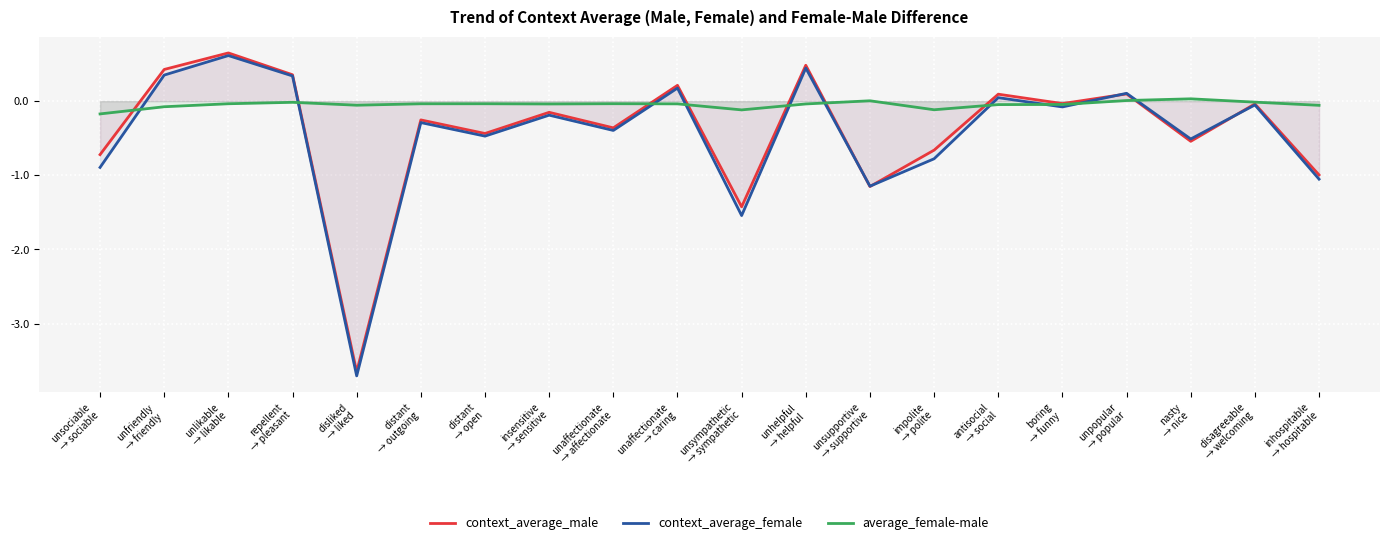

What is the sum of the context_average_male values at insensitive
→ sensitive and unfriendly
→ friendly?

0.3